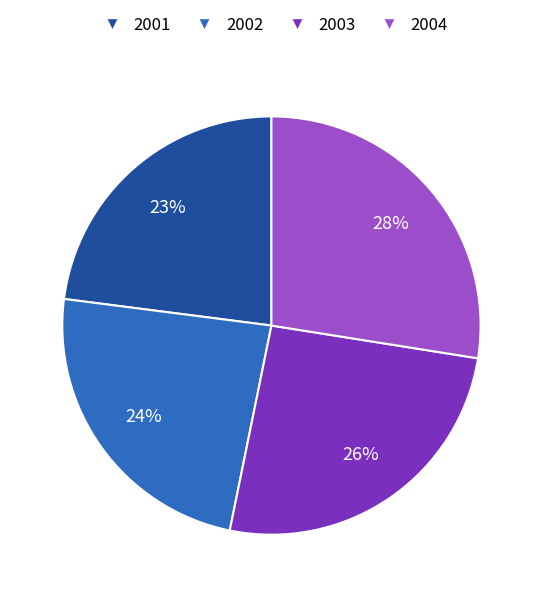

Which slice is the smallest?

2001